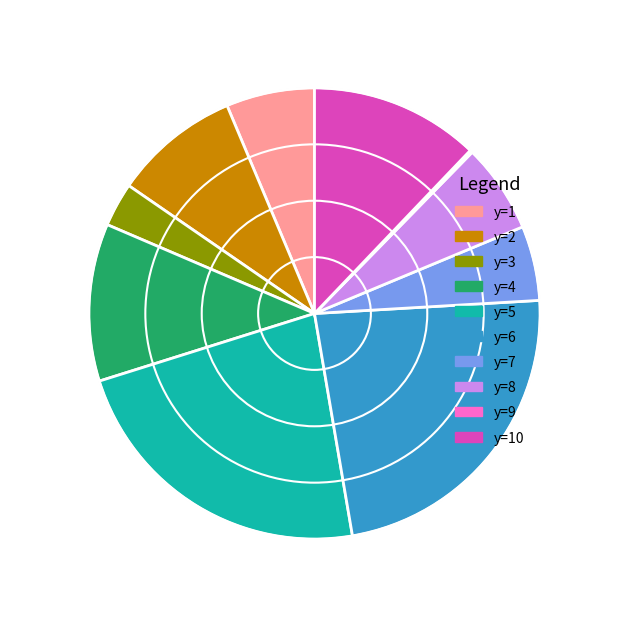

What is the total percentage of y=4 and y=6?

34.5%